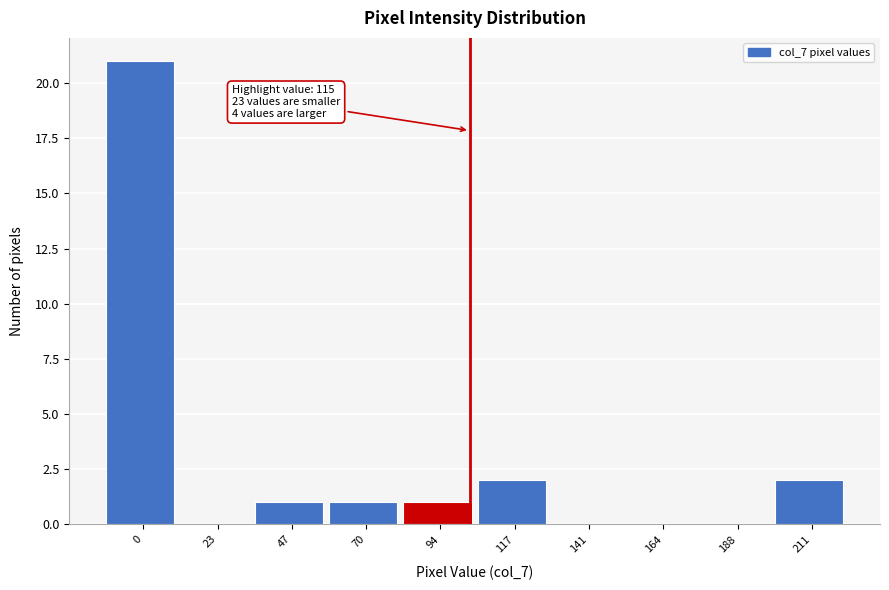

Reading left to right, what are all the values shown in this chart?

0=21	23=0	47=1	70=1	94=1	117=2	141=0	164=0	188=0	211=2